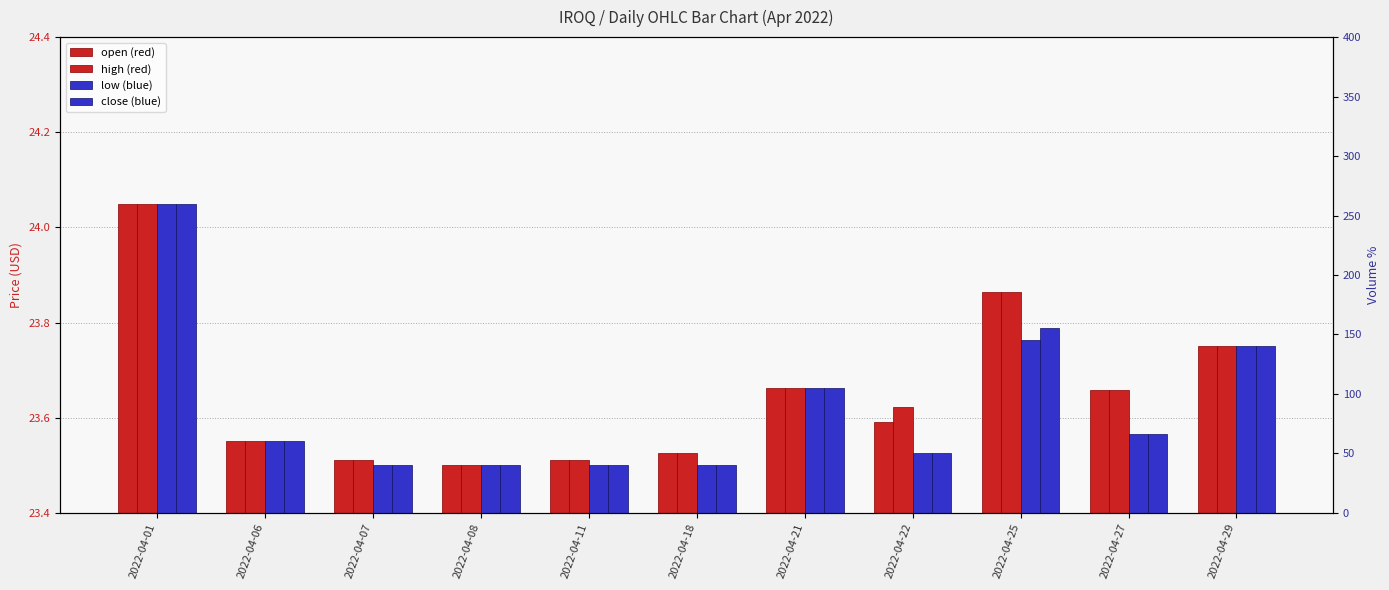

Is the value of low at 2022-04-21 greater than the value of open at 2022-04-29?

No